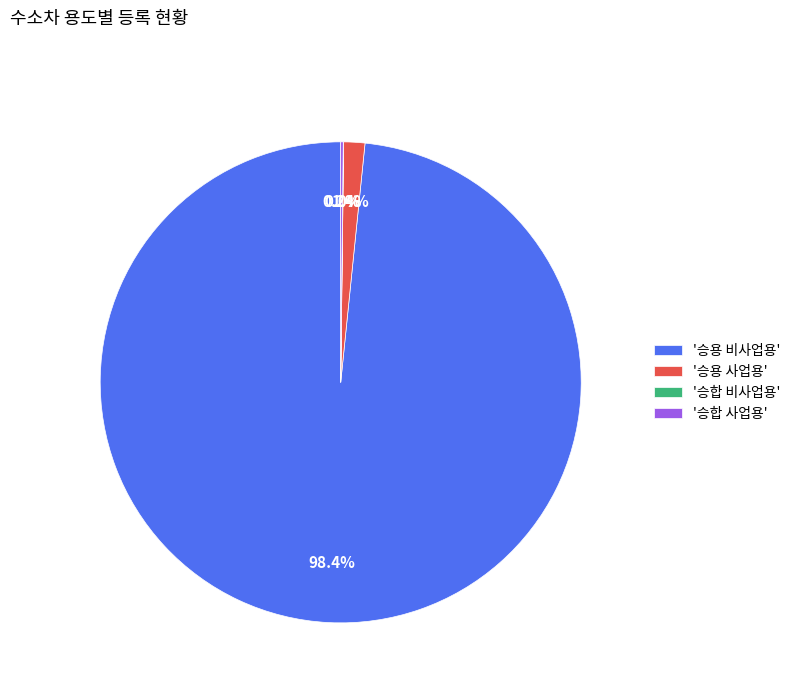

Is '승용 비사업용' the majority of the pie?

Yes